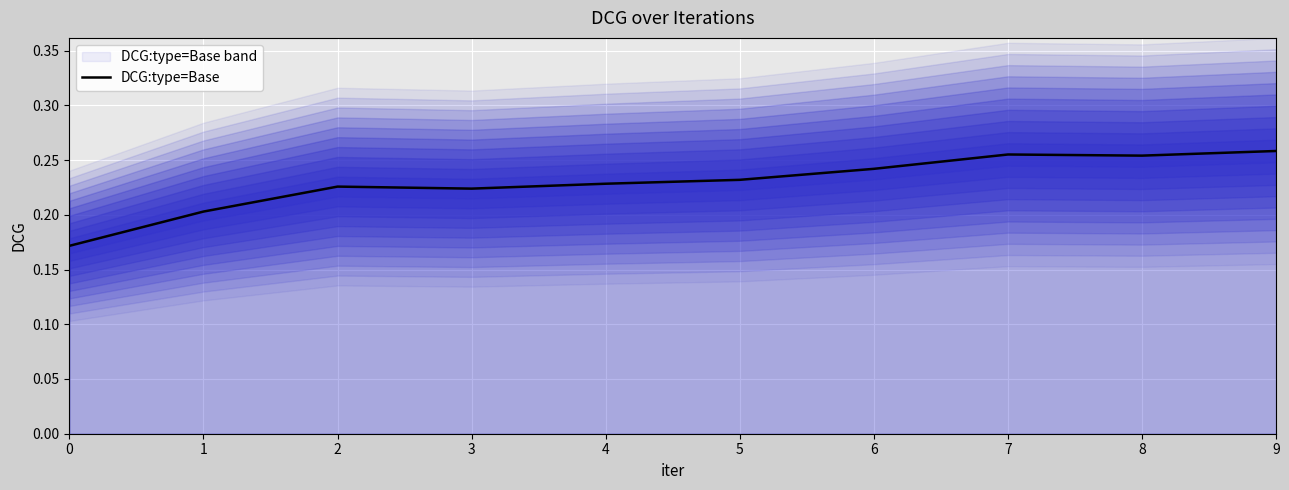

What is the sum of the values at 0 and 1?

0.4